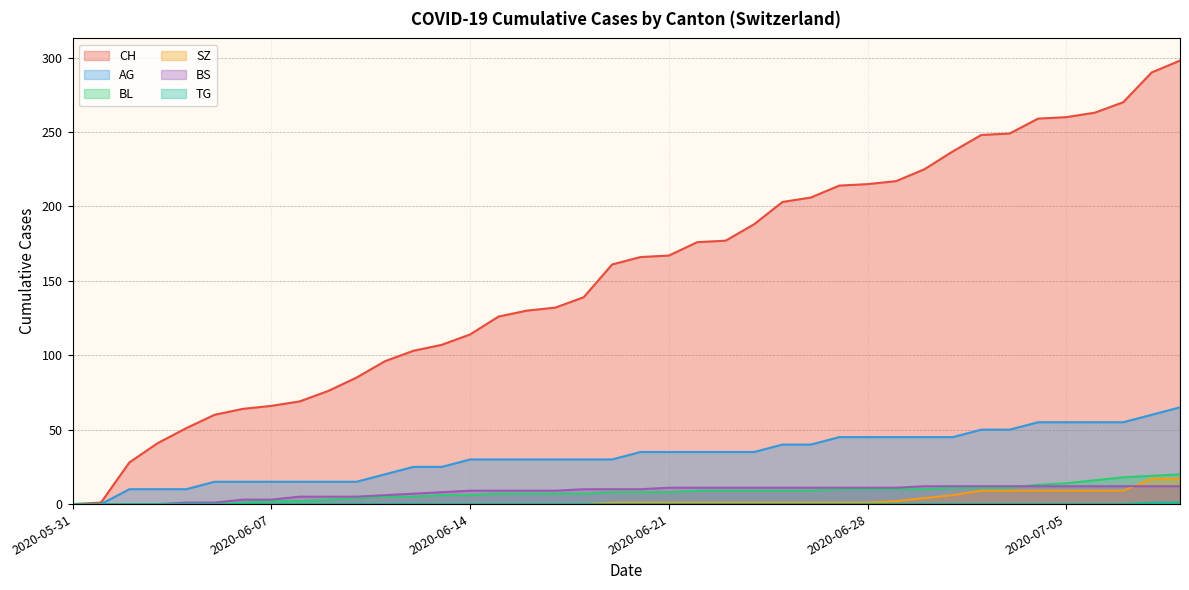

Which series has the largest total across all categories?

CH